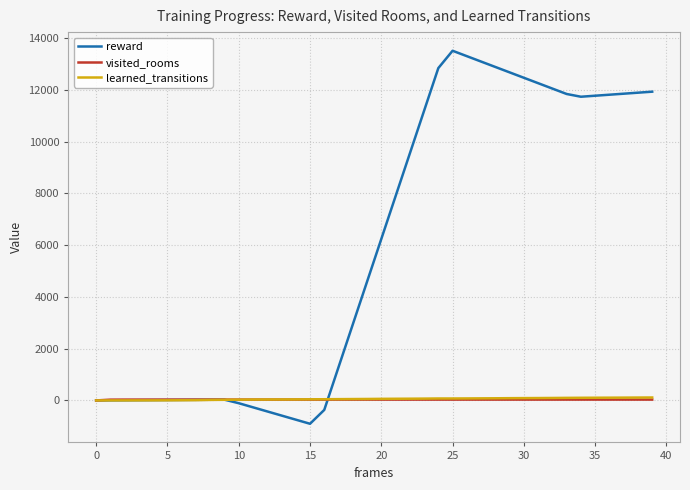

What is the minimum value shown in the chart?

-902.0